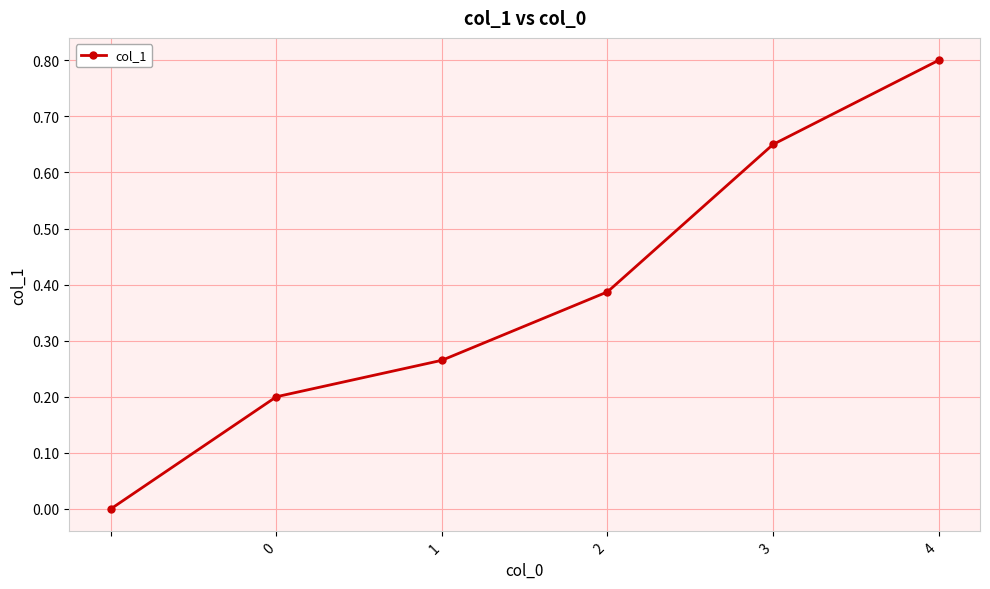

What is the greatest value displayed?

0.8